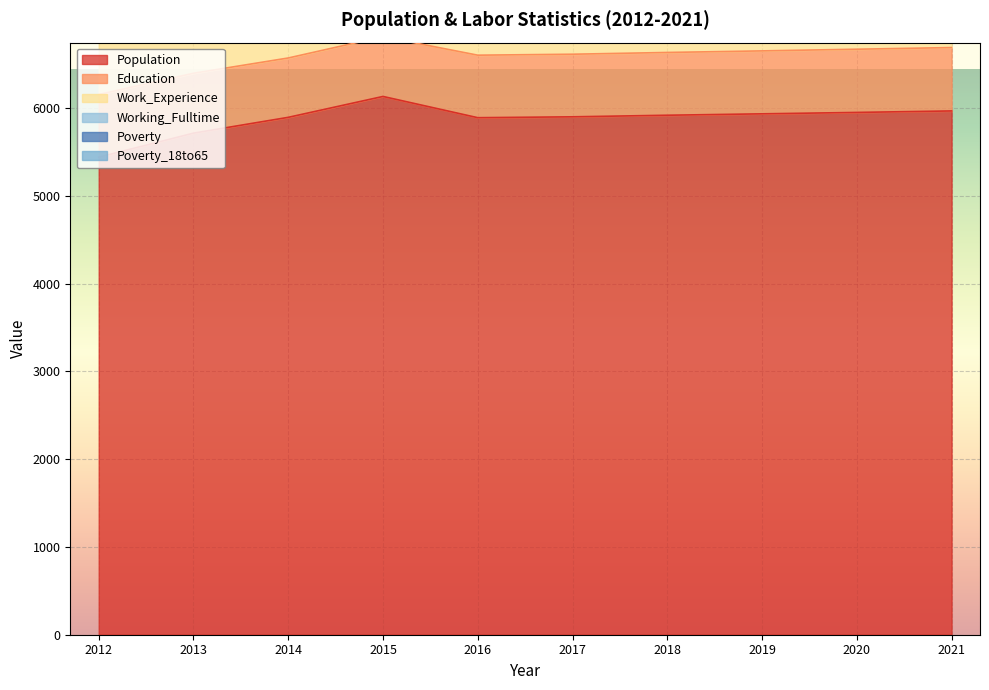

Reading left to right, what are all the values shown in this chart?

Population: 5440	5714	5894	6132	5890	5900	5918	5934	5950	5967
Education: 714	682	676	681	712	713	715	717	720	722
Work_Experience: 816	775	770	775	791	792	794	796	797	799
Working_Fulltime: 39	37	24	27	31	31	32	33	34	35
Poverty: 14	20	21	23	19	19	19	19	19	20
Poverty_18to65: 2	5	8	11	10	10	10	10	10	10